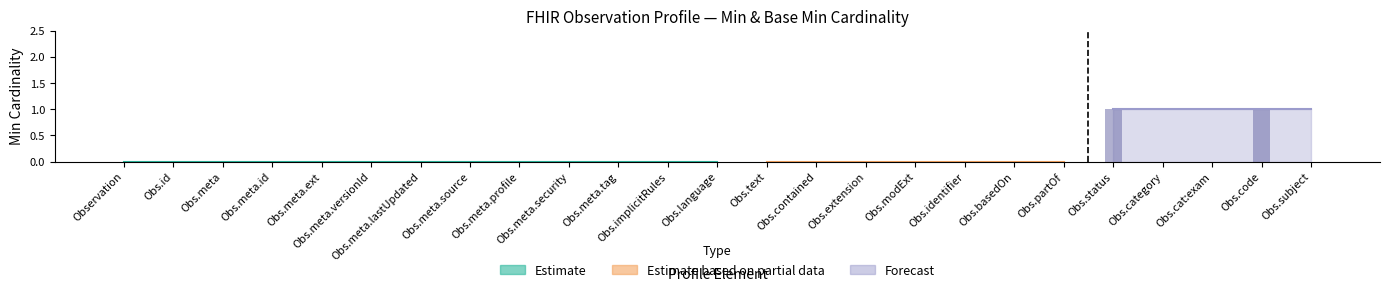

Are the bars grouped side by side (vs. stacked)?

No